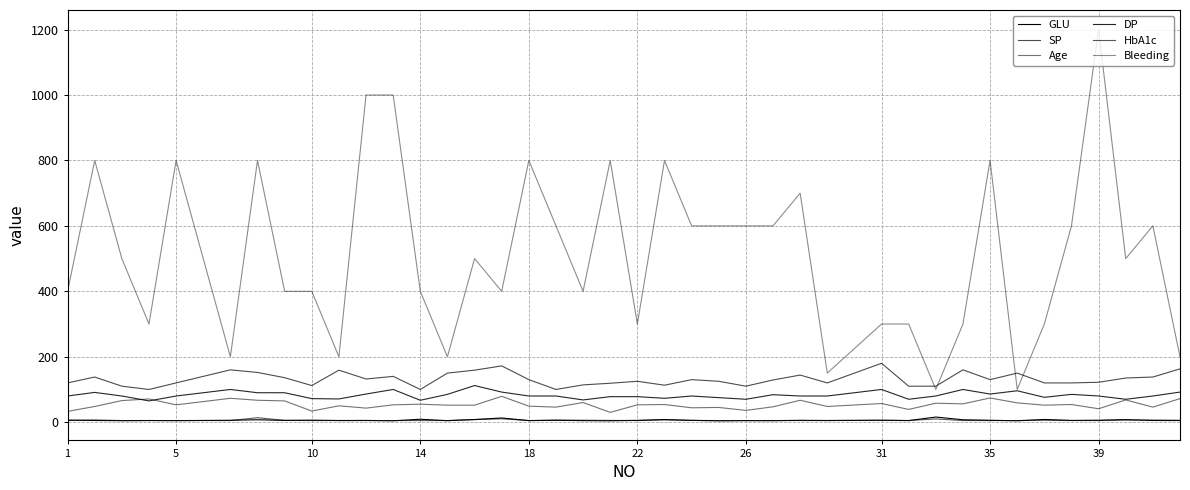

How many lines are shown in the chart?

6